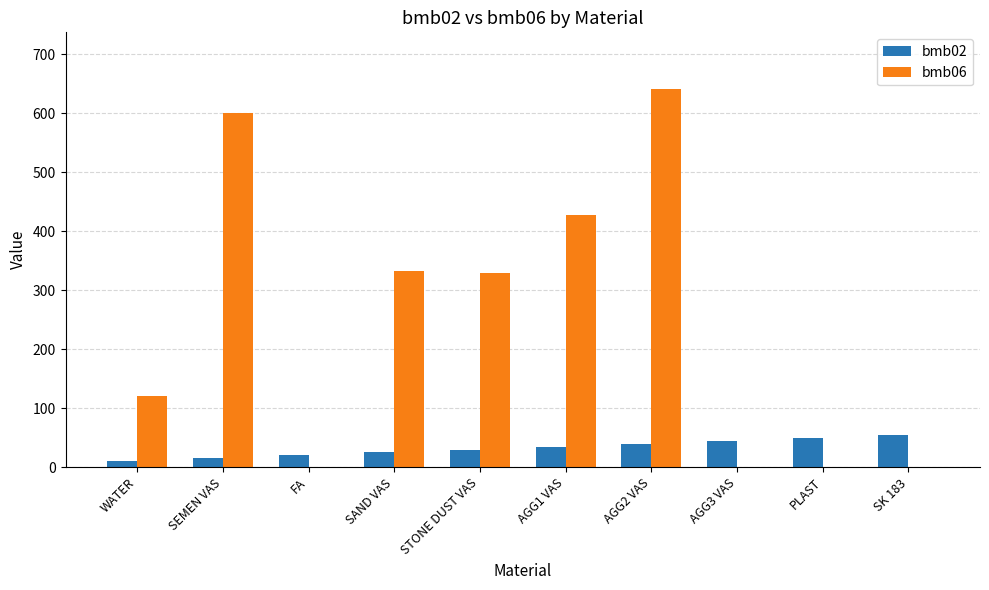

Are the bars horizontal?

No